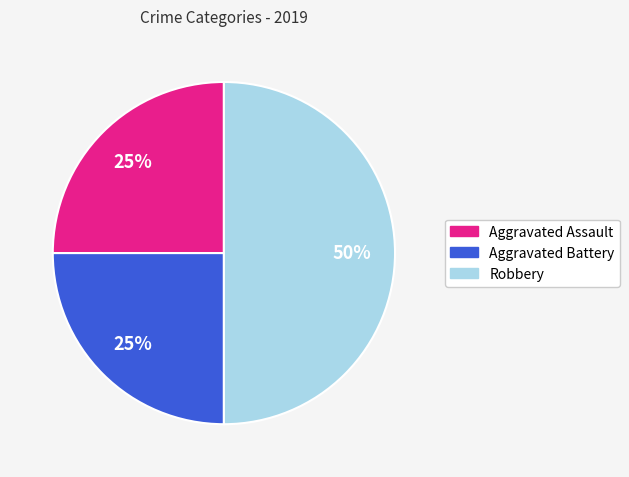

The Aggravated Assault slice represents 25% of the pie. True or false?

True